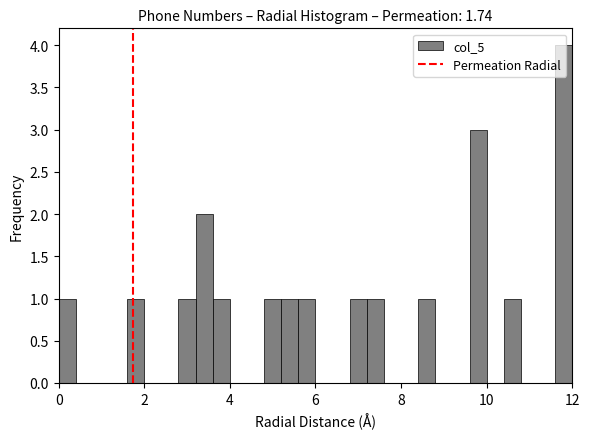

Read against the x-axis, roughly where is the centre of the tallest bar?

11.8